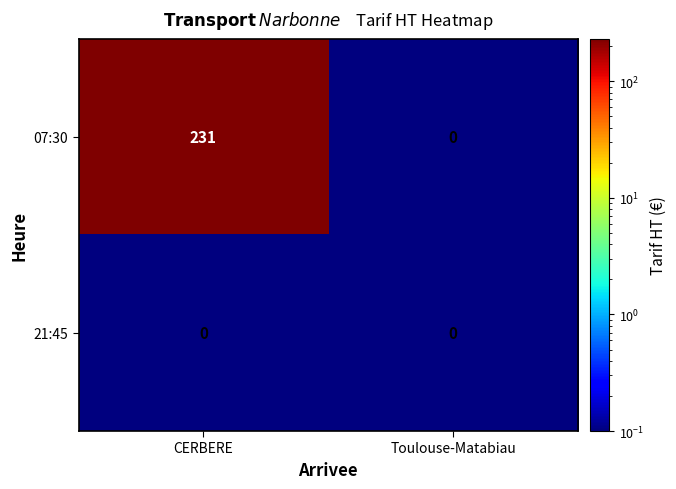

What is the maximum value for 07:30?

231